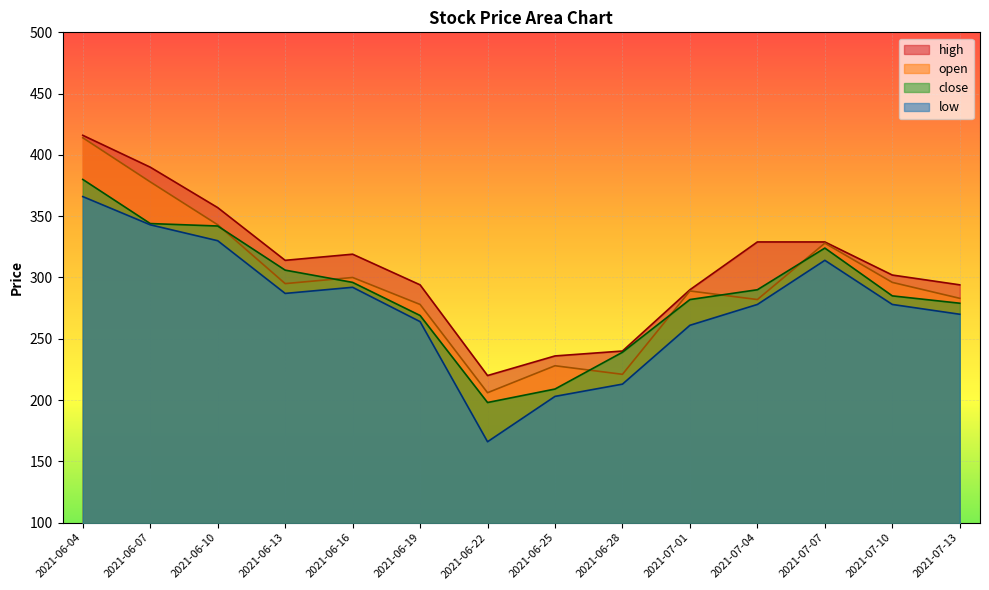

True or false: high and open cross at least once.

False